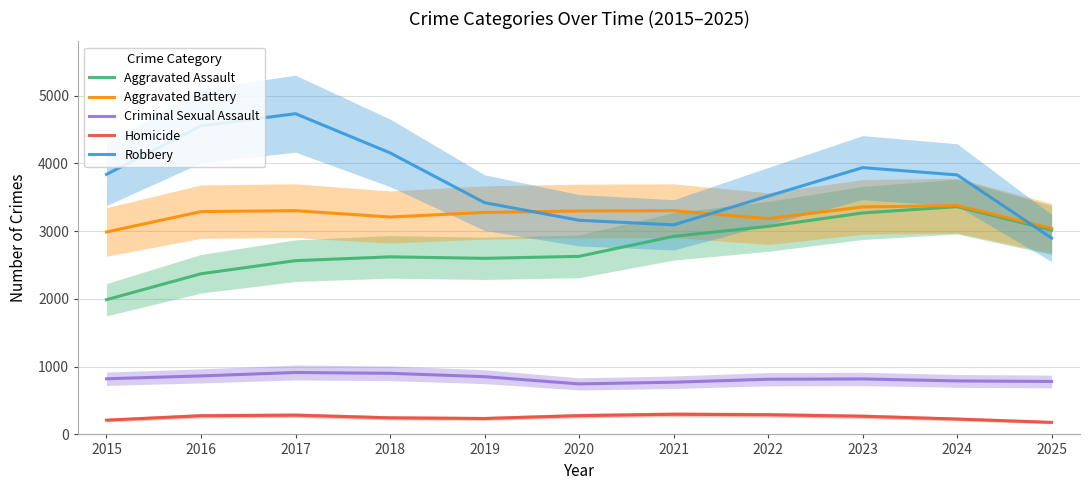

How many categories are shown in the chart?

11